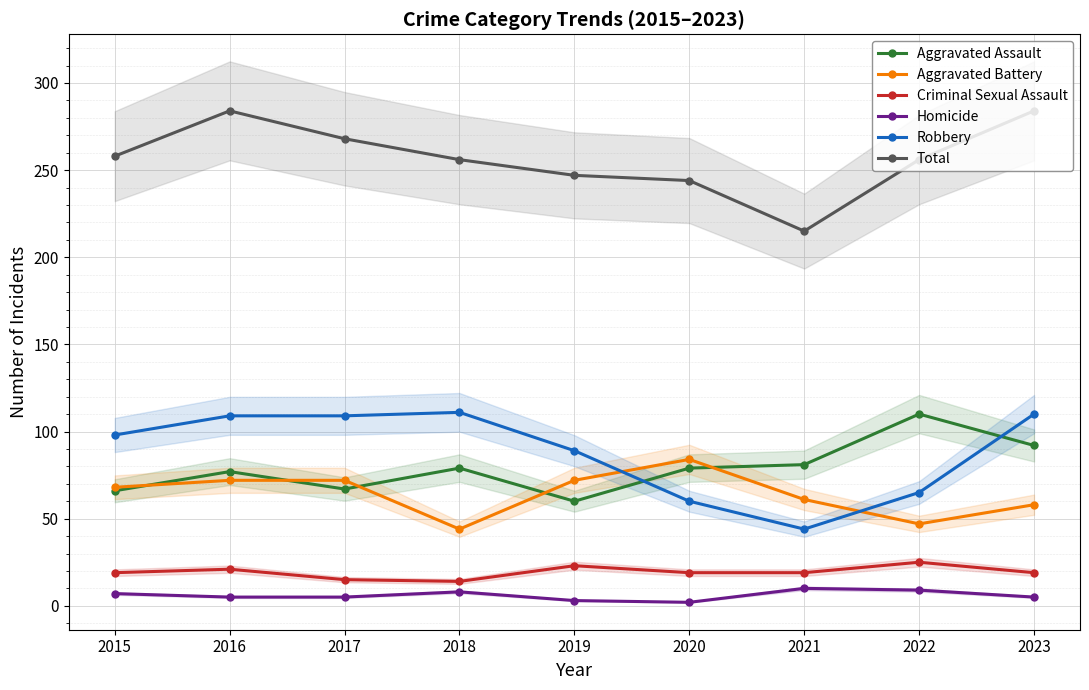

The Aggravated Battery series shows 28 at 2016. True or false?

False